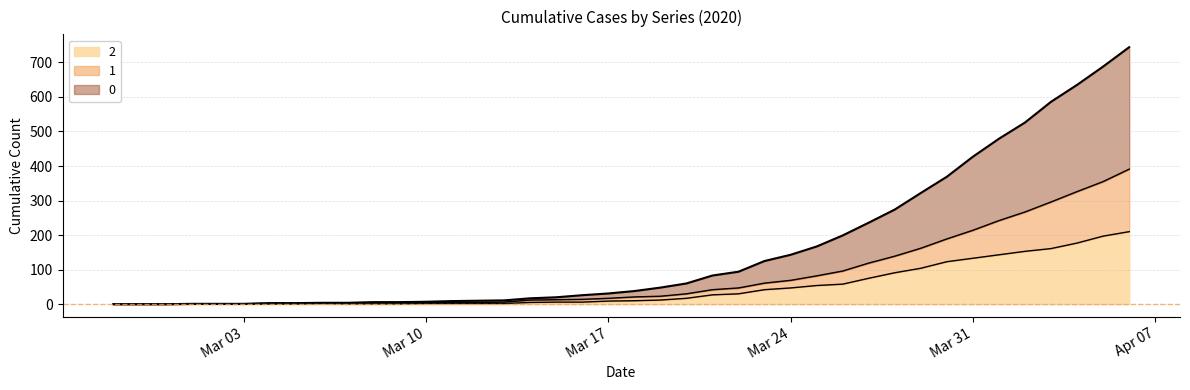

How many data points in 0 are less than 38?

20